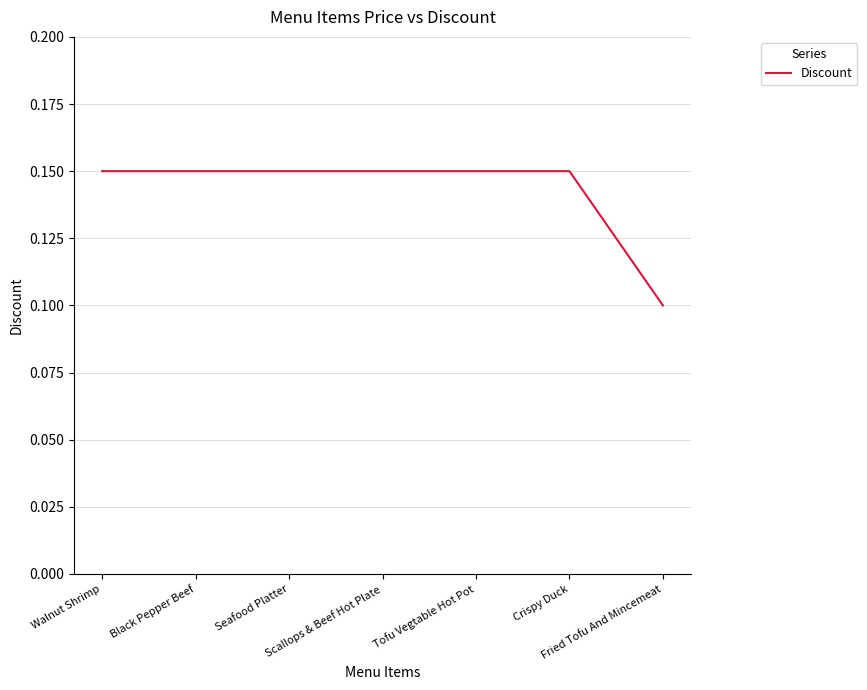

How many lines are shown in the chart?

1